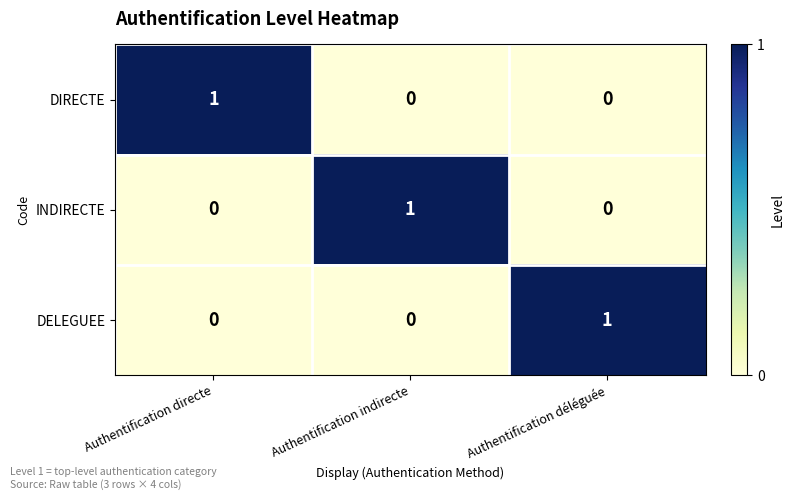

What is the difference between the highest and lowest values at Authentification indirecte?

1